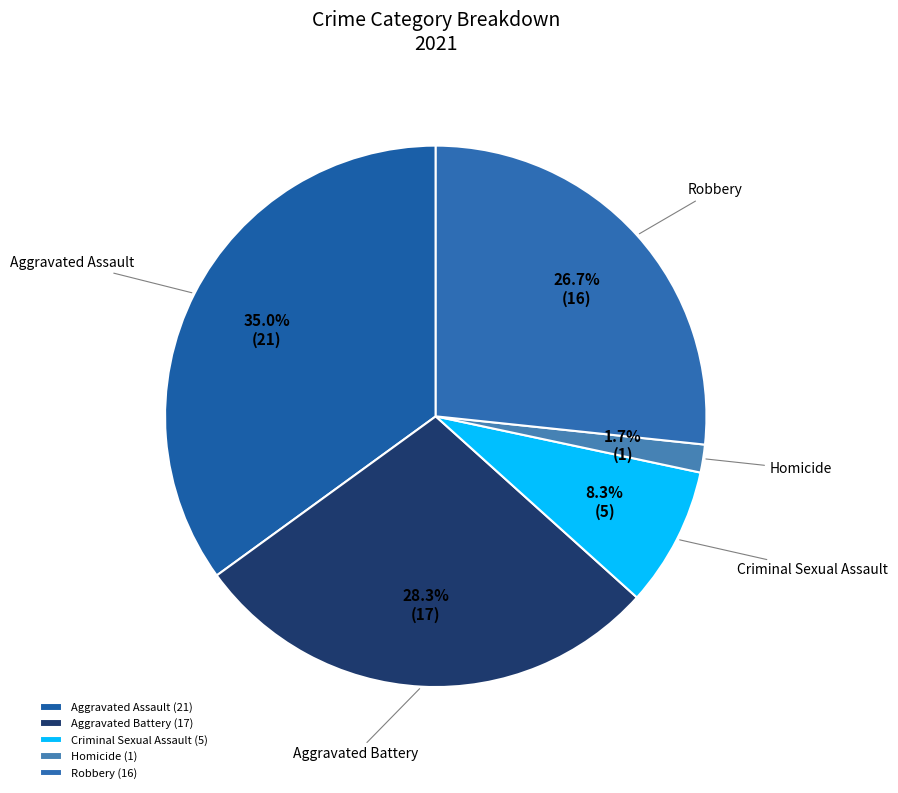

Rank the categories by value from lowest to highest.

Homicide, Criminal Sexual Assault, Robbery, Aggravated Battery, Aggravated Assault